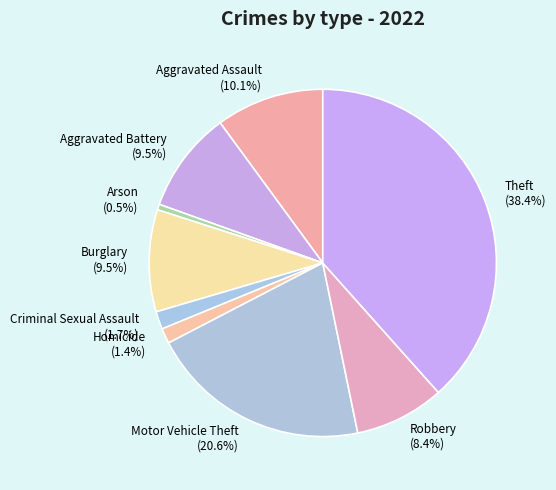

True or false: Aggravated Assault accounts for 5% of the total.

False